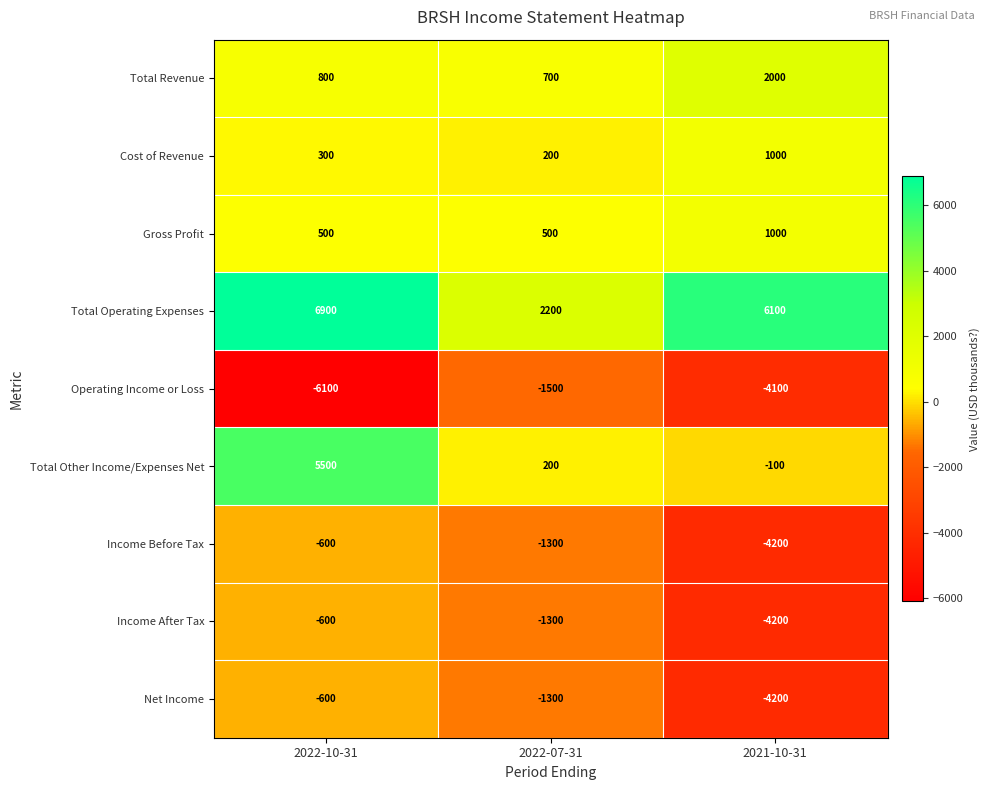

What is the highest value of the Total Revenue series?

2000